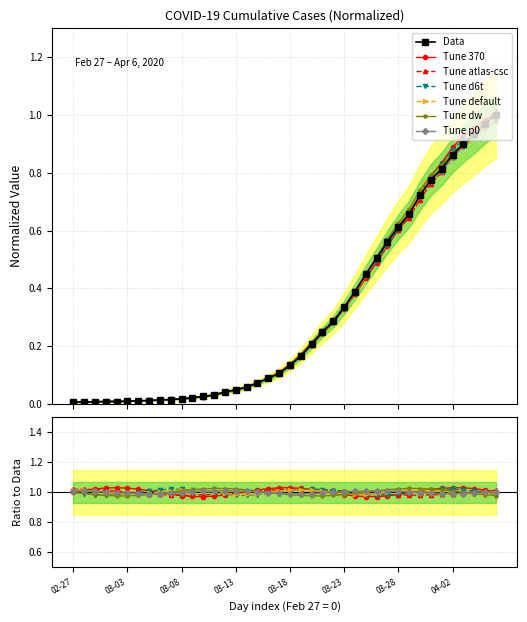

What is the label of the 24th point from the left?

2020-03-21